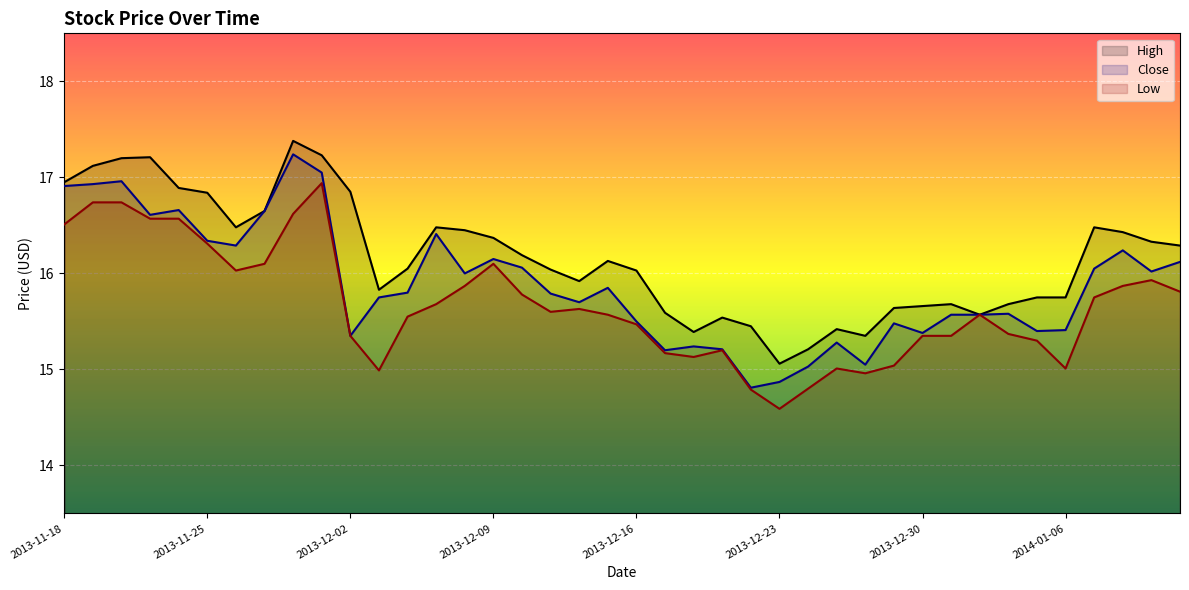

True or false: High has more than 2 interior local peaks.

True